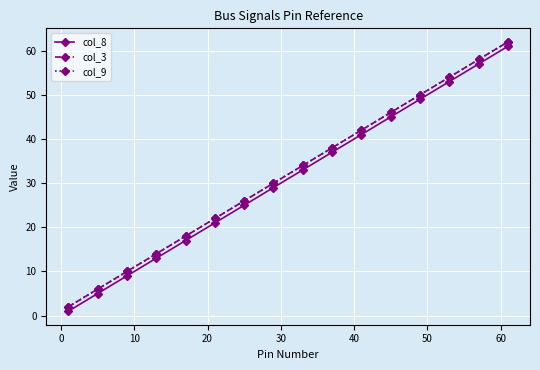

Is this an area chart (filled region under the line)?

No